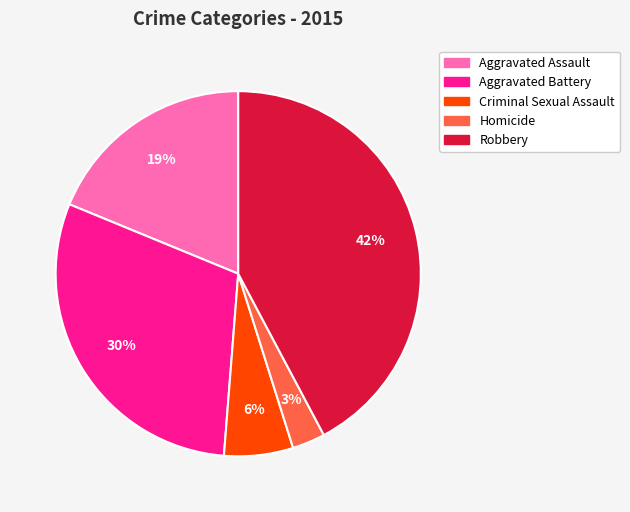

Is the sum of Robbery and Aggravated Battery greater than half?

Yes